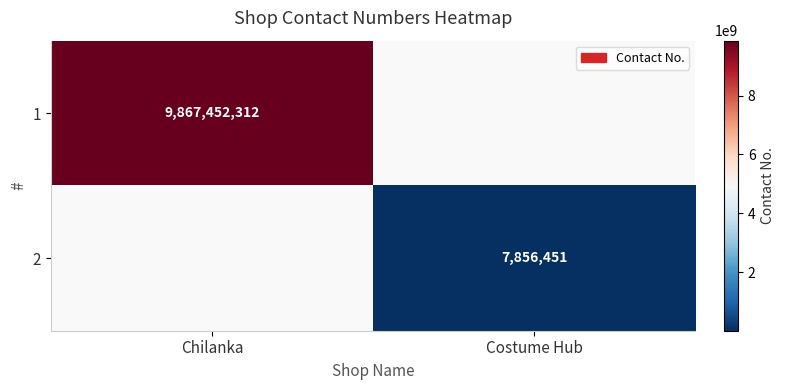

Which category has the lowest value across all series?

Costume Hub